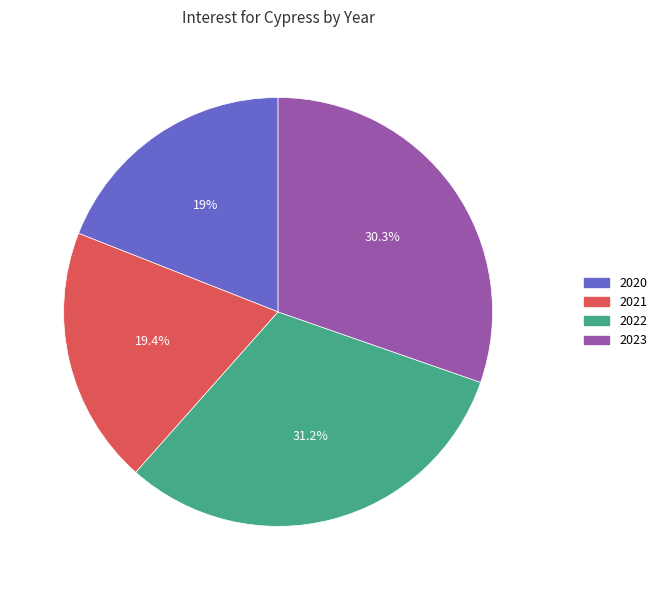

To the nearest percent, what portion does 2021 represent?

19%